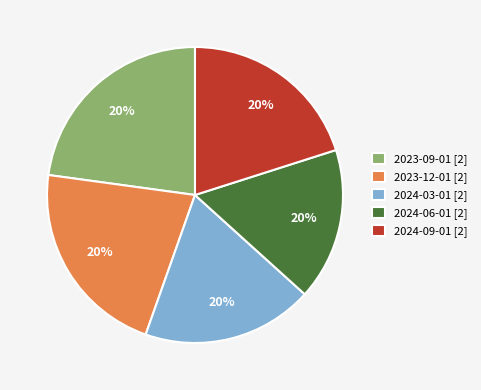

What percentage is the 2024-09-01 slice, to the nearest percent?

20%